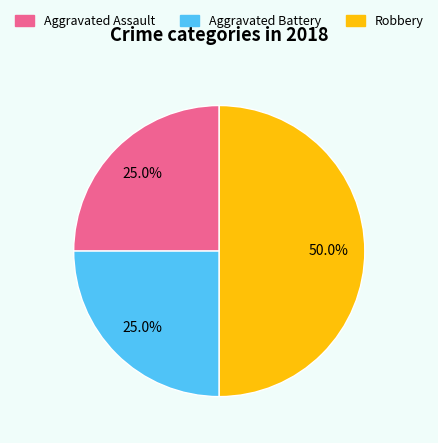

To the nearest percent, what is the average slice percentage?

33%